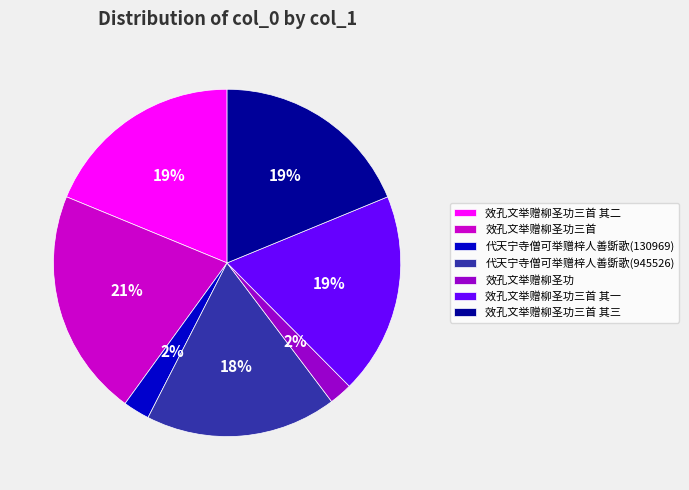

What percentage is the 效孔文举赠柳圣功三首 其三 slice, to the nearest percent?

19%